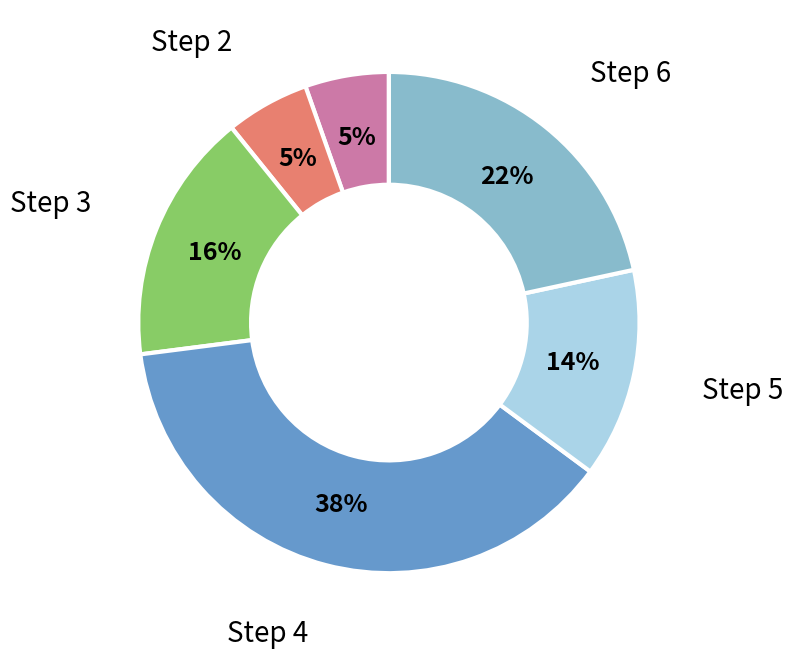

Combined, do Step 1 and Step 3 account for over 50%?

No